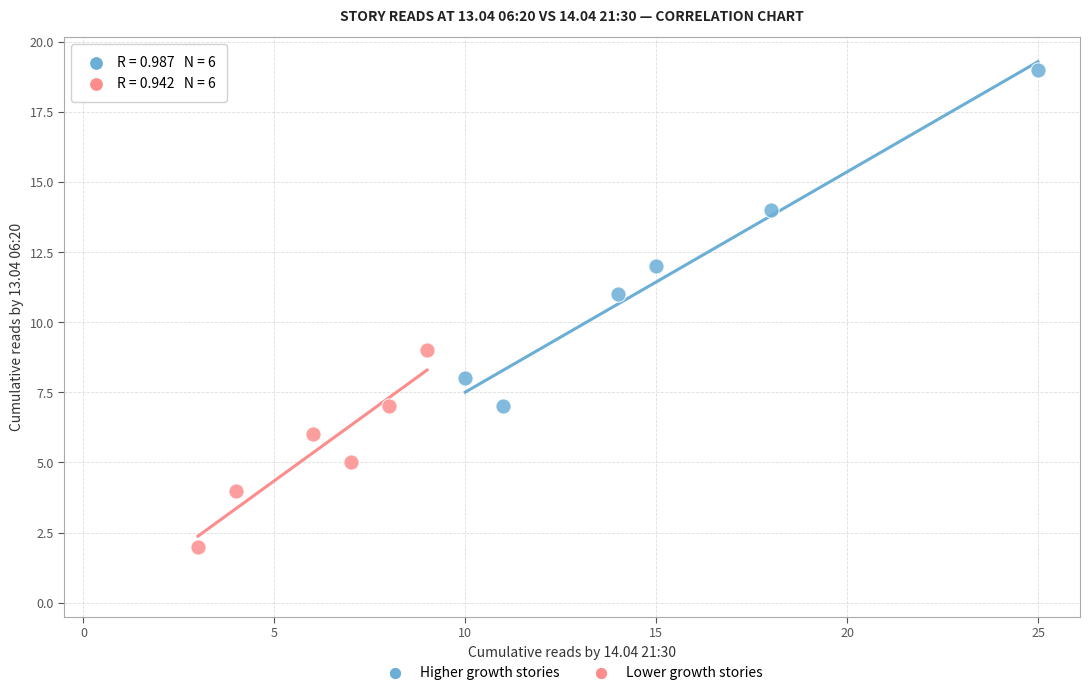

Which series contains the highest Y value?

Higher growth stories